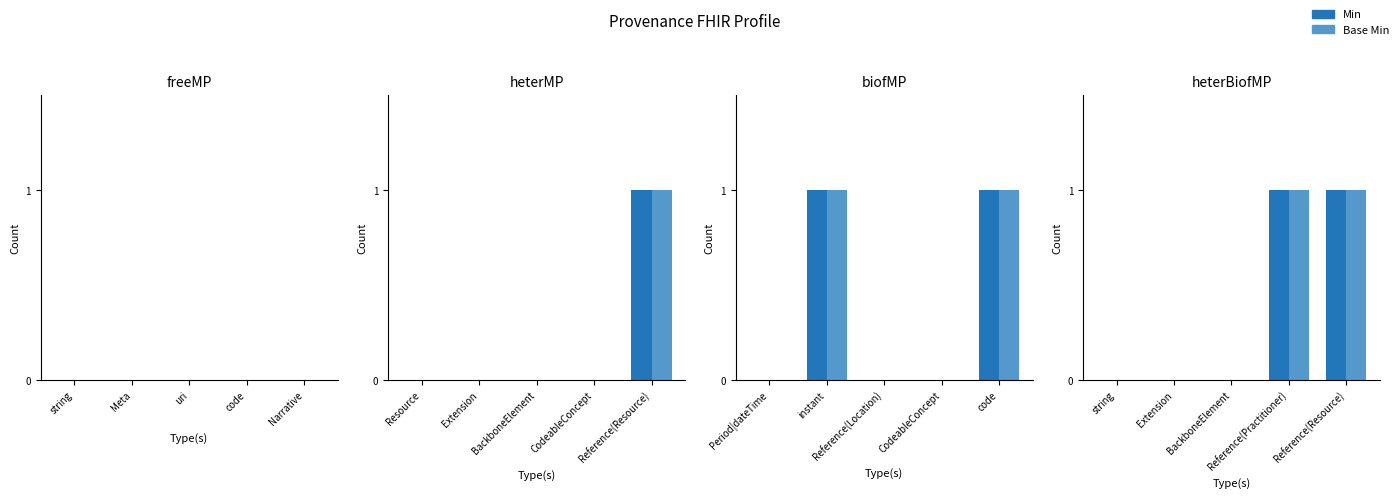

What position from the right is Extension?

4